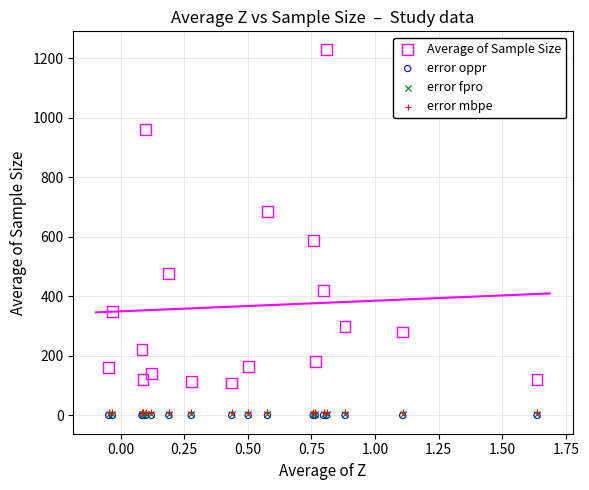

What are all the series names shown in the legend?

Average of Sample Size, error oppr, error fpro, error mbpe